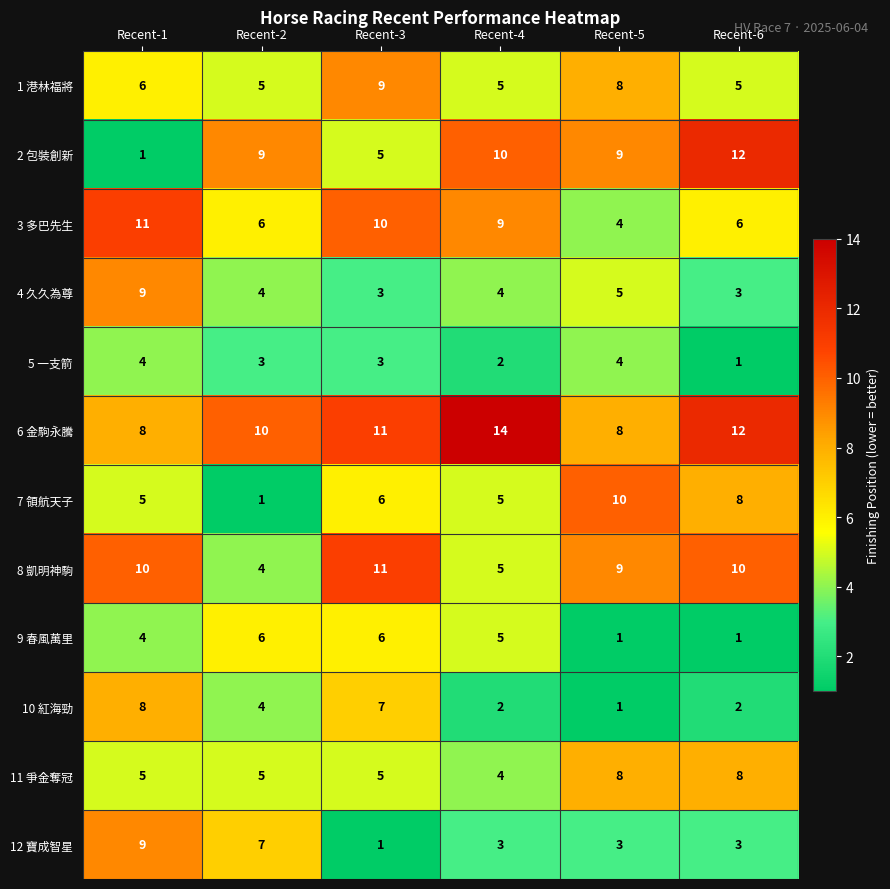

What is the minimum value shown in the chart?

1